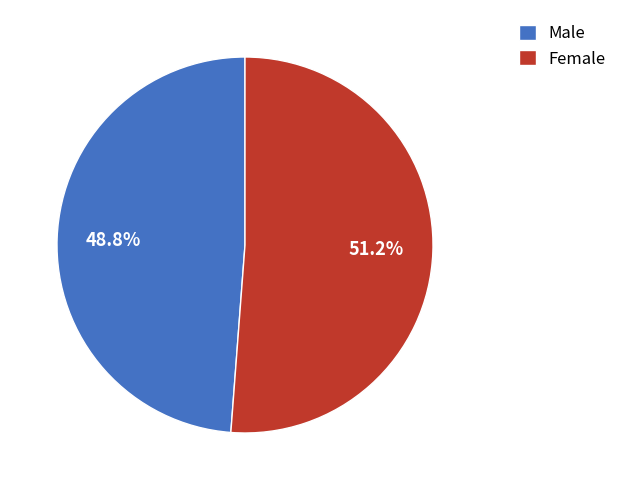

To the nearest percent, what is the combined percentage of Male and Female?

100%